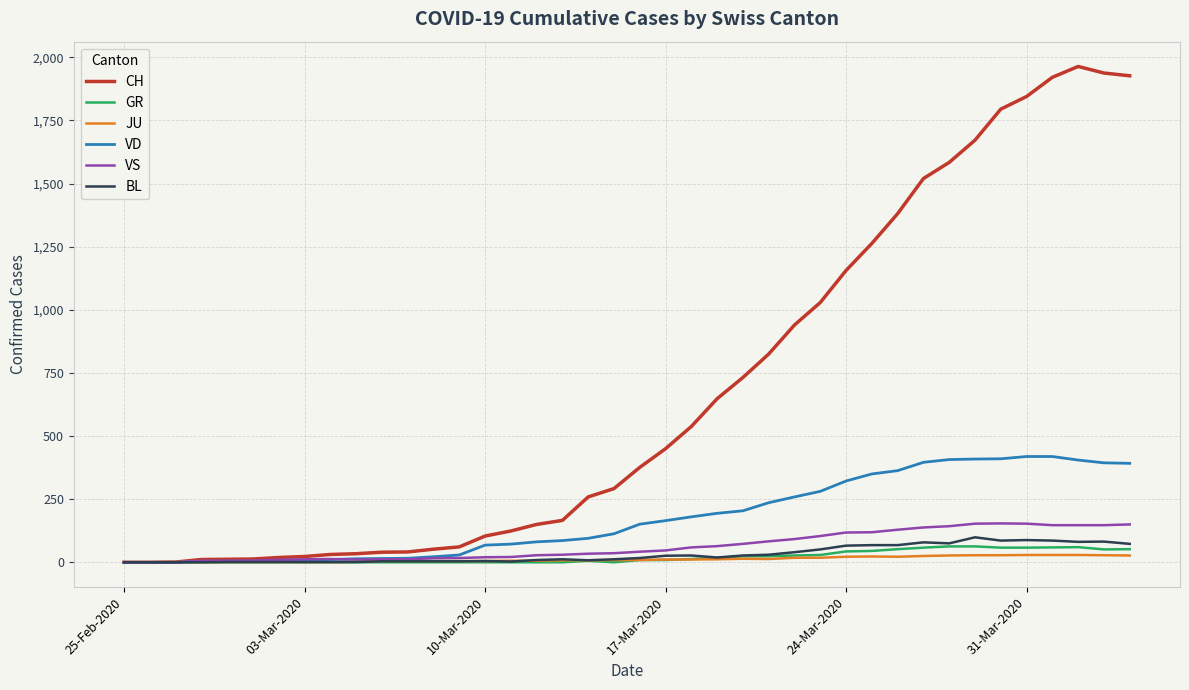

Which series has the largest total across all categories?

CH